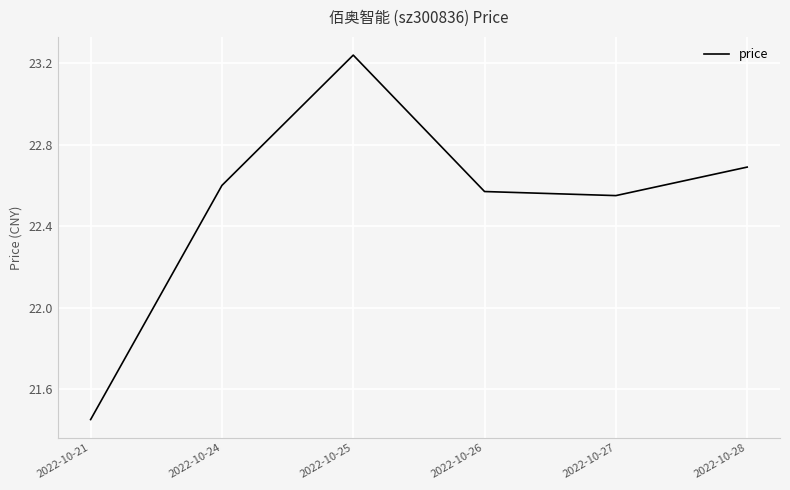

List the labels in order of value, largest first.

2022-10-25, 2022-10-28, 2022-10-24, 2022-10-26, 2022-10-27, 2022-10-21